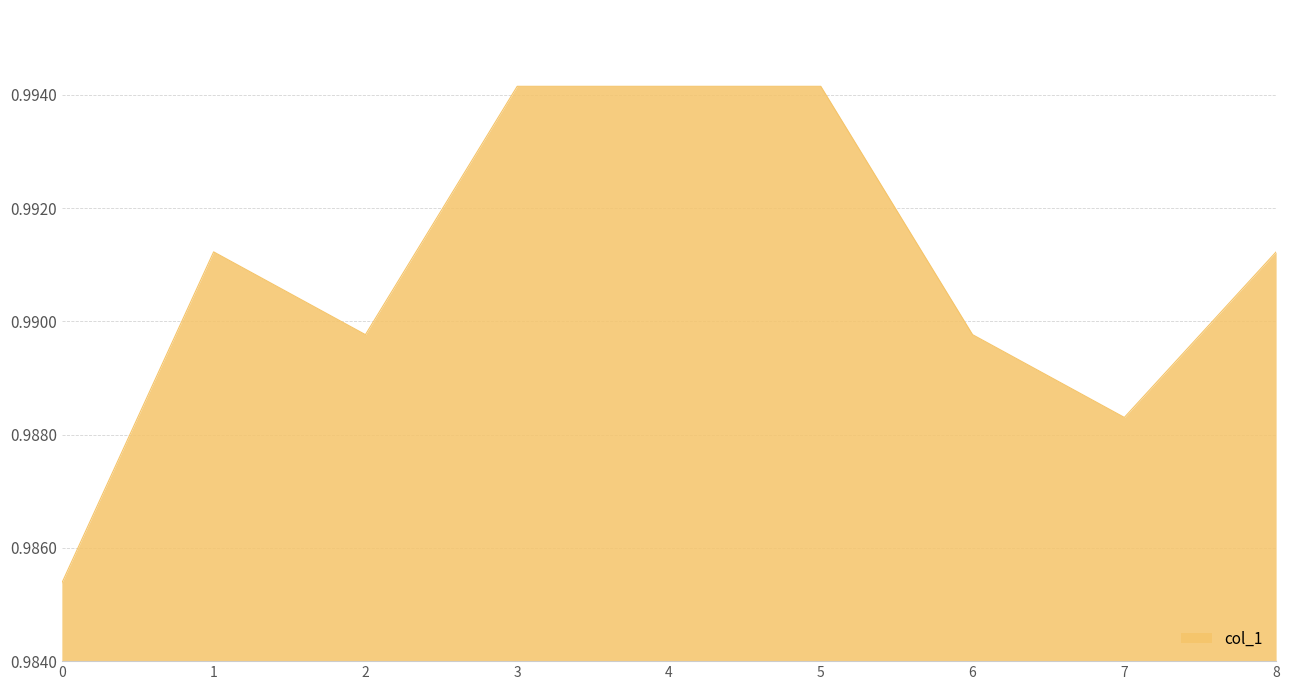

Does the chart display data point markers on the line(s)?

No